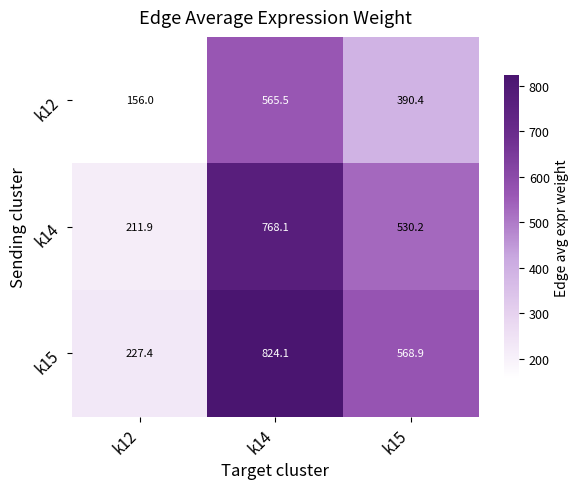

Reading right to left, transcribe all the data shown in this chart.

k12: 390.4	565.5	156.0
k14: 530.2	768.1	211.9
k15: 568.9	824.1	227.4